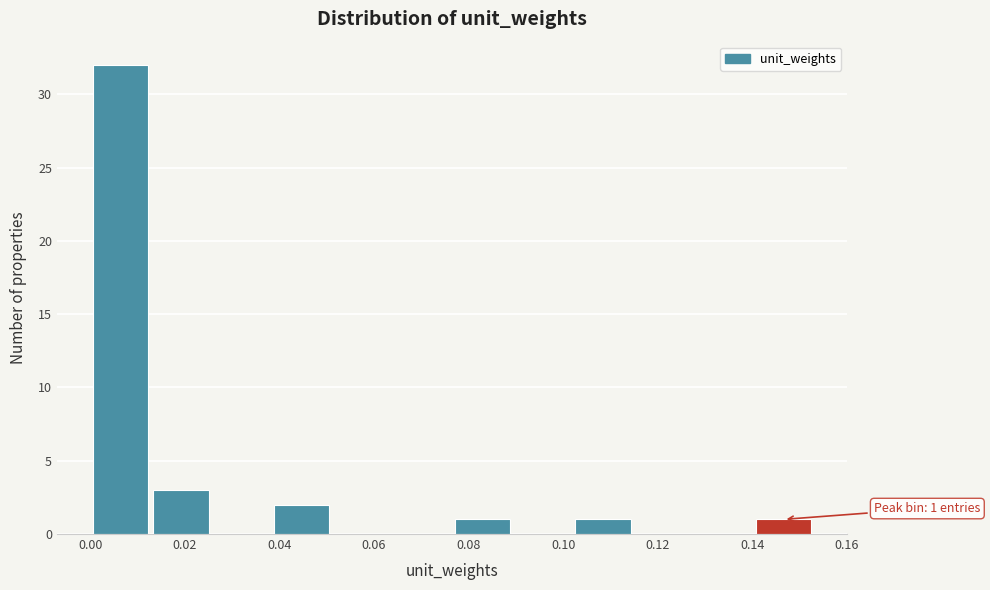

Over which range of the x-axis is the bar tallest?

0.000 to 0.012